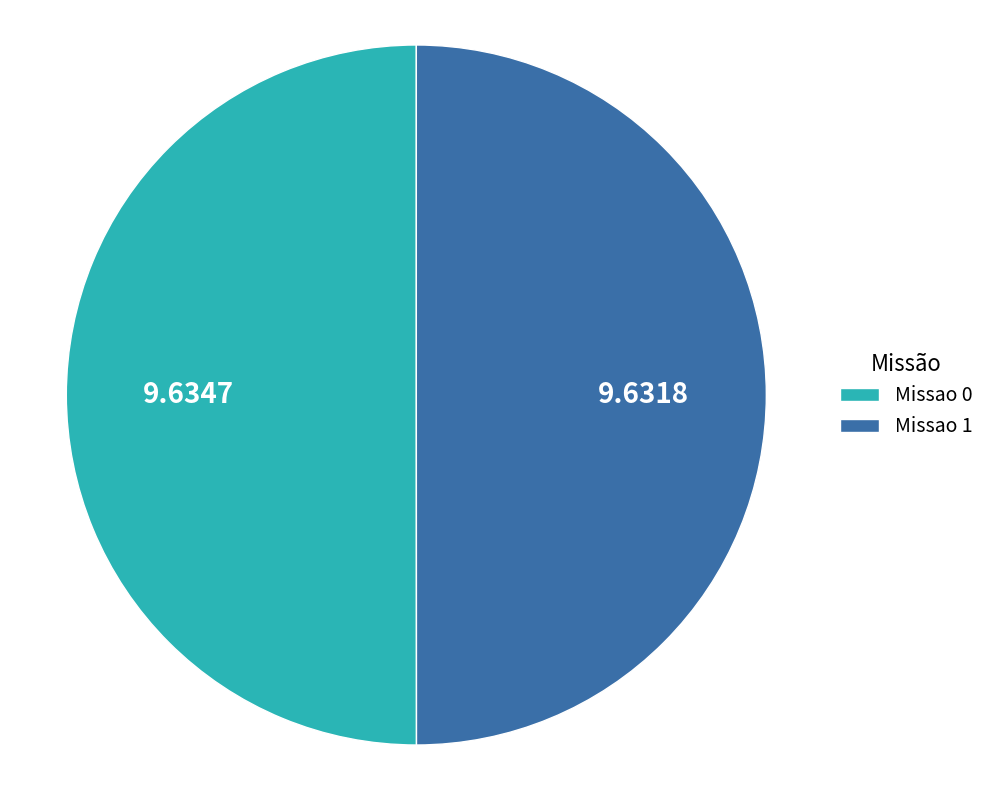

Approximately how many times larger is the value at Missao 1 compared to Missao 0?

1.0